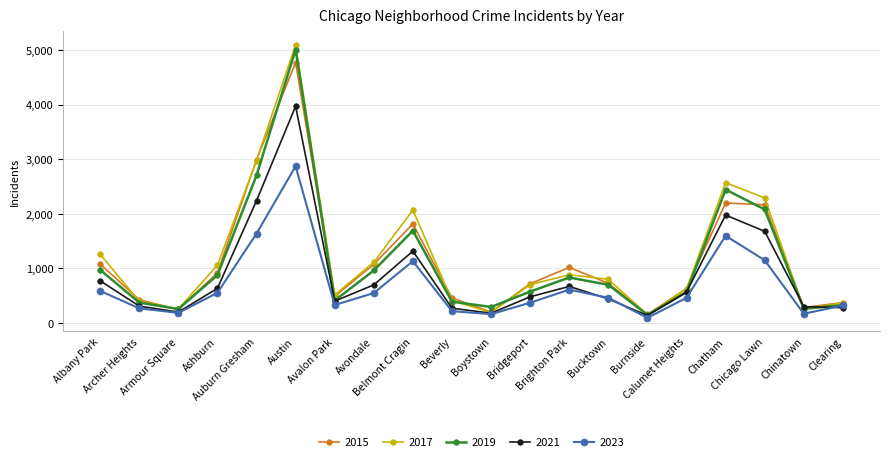

How many lines are shown in the chart?

5